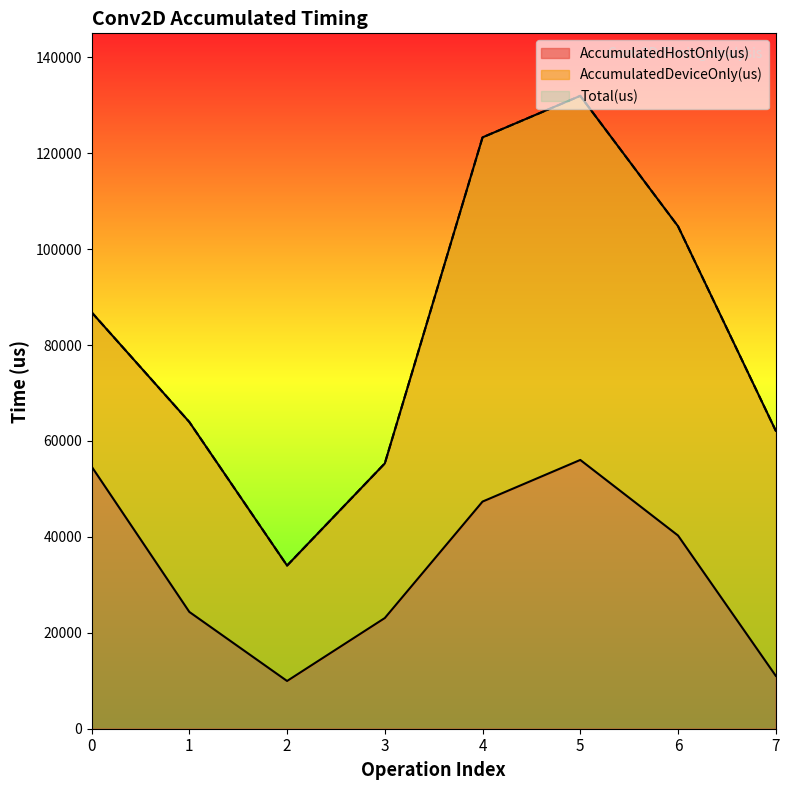

List the labels in order of Total(us) value, largest first.

5, 4, 6, 0, 1, 7, 3, 2